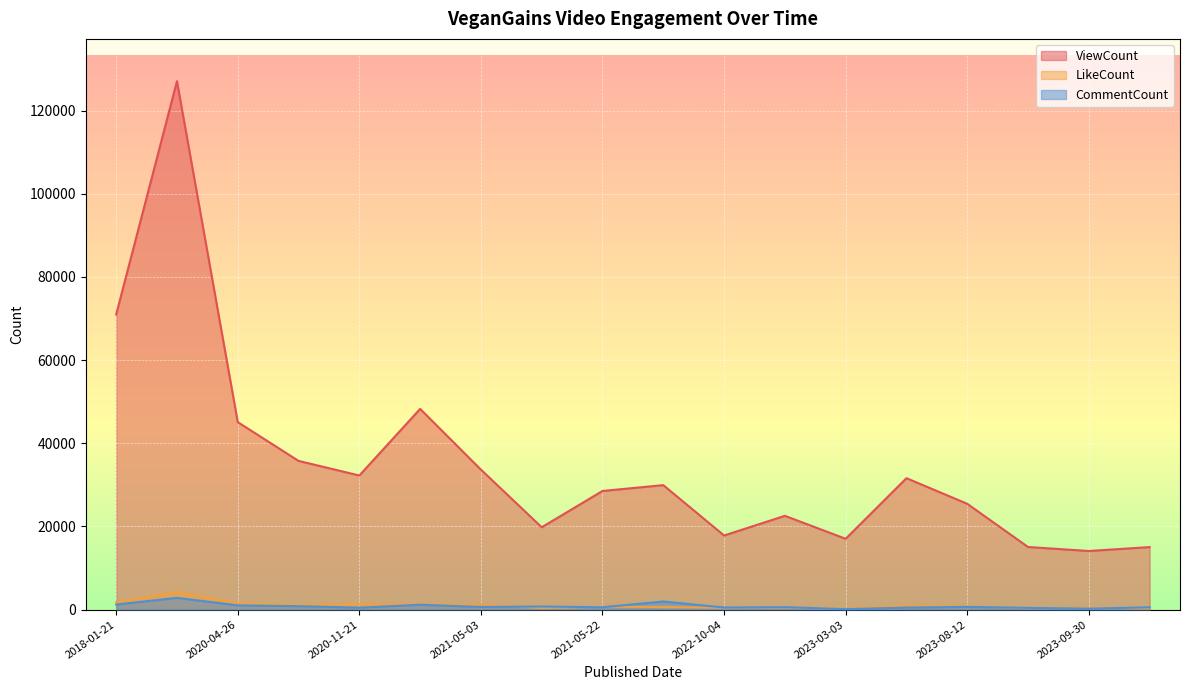

How many lines are shown in the chart?

3